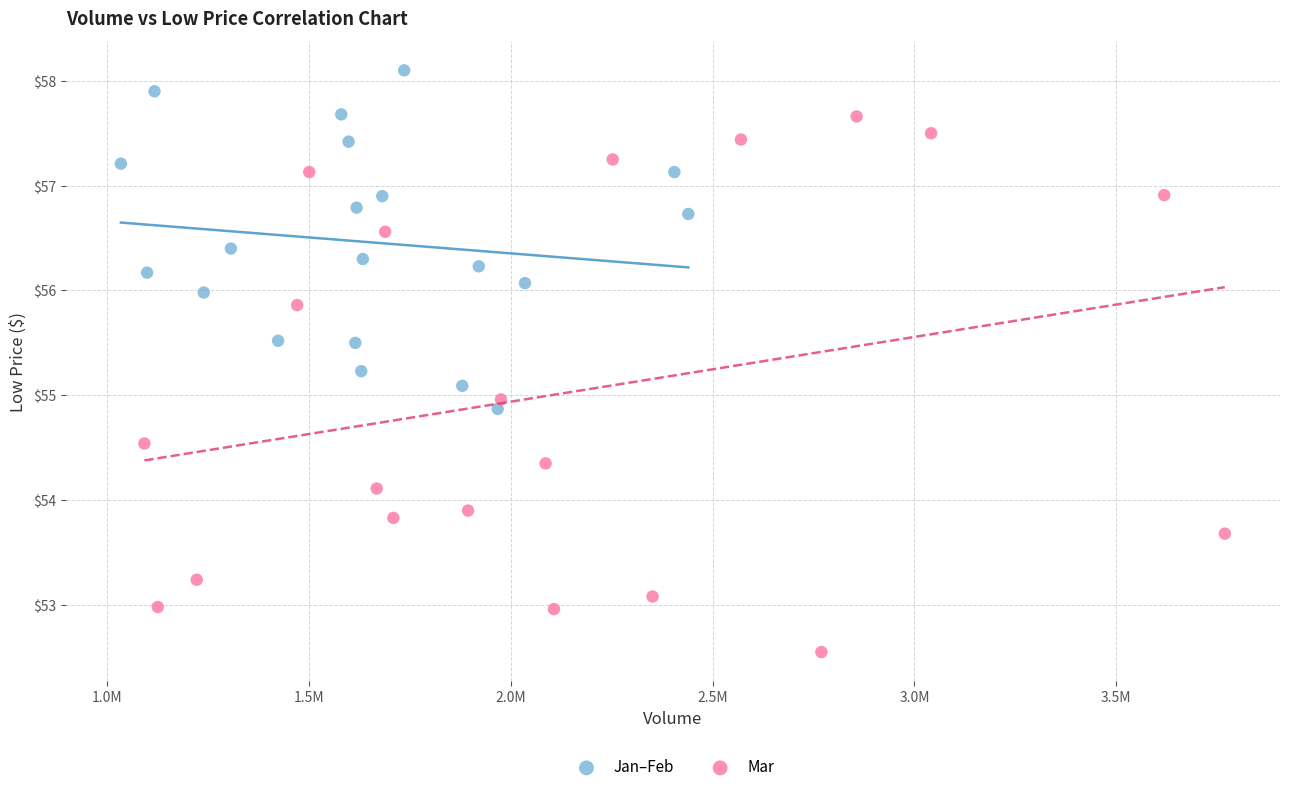

Which series has the largest Y range (max minus min)?

Mar